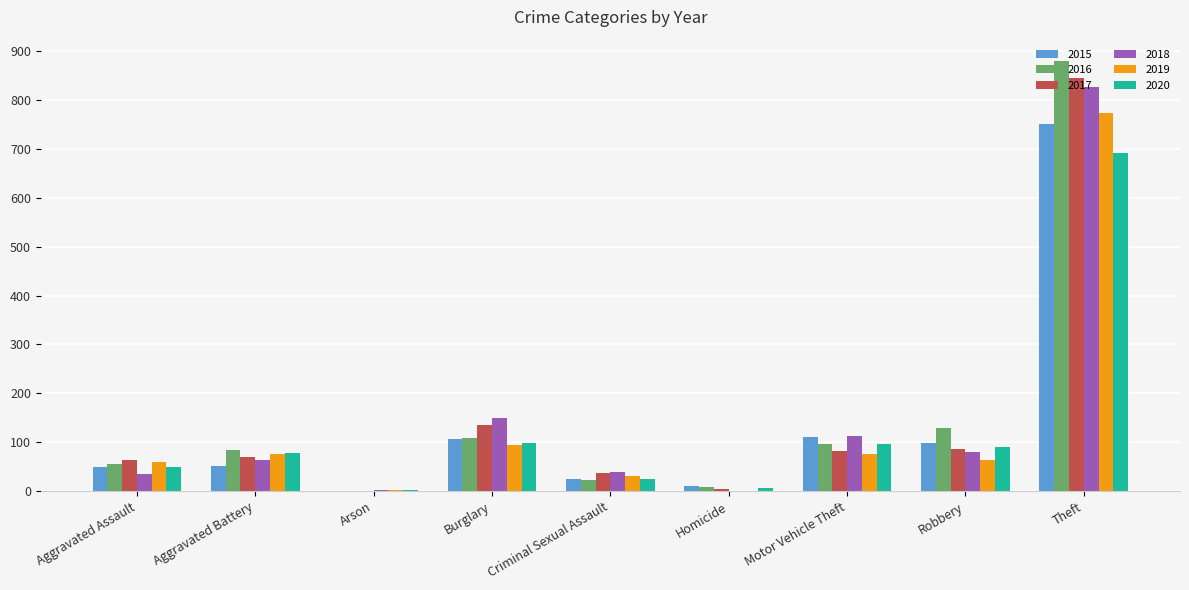

Is the value of 2019 at Theft greater than the value of 2020 at Homicide?

Yes